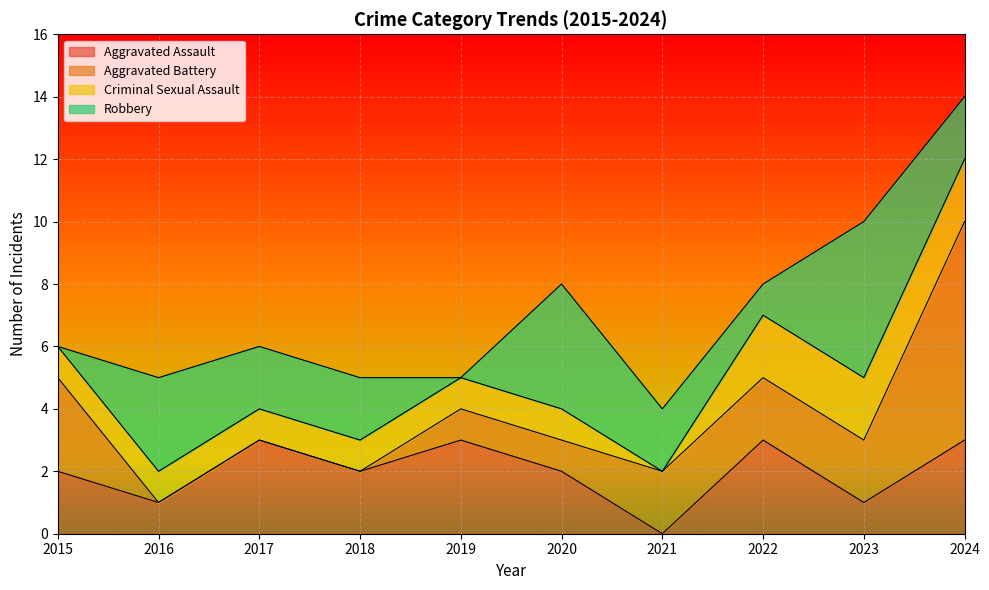

Where do Aggravated Assault and Aggravated Battery first cross each other?

2015 and 2016